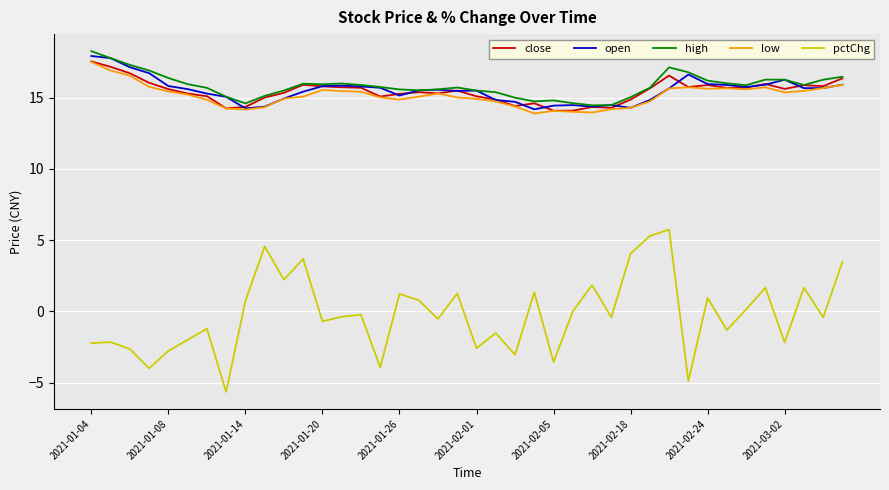

Which series has the widest spread of values?

pctChg